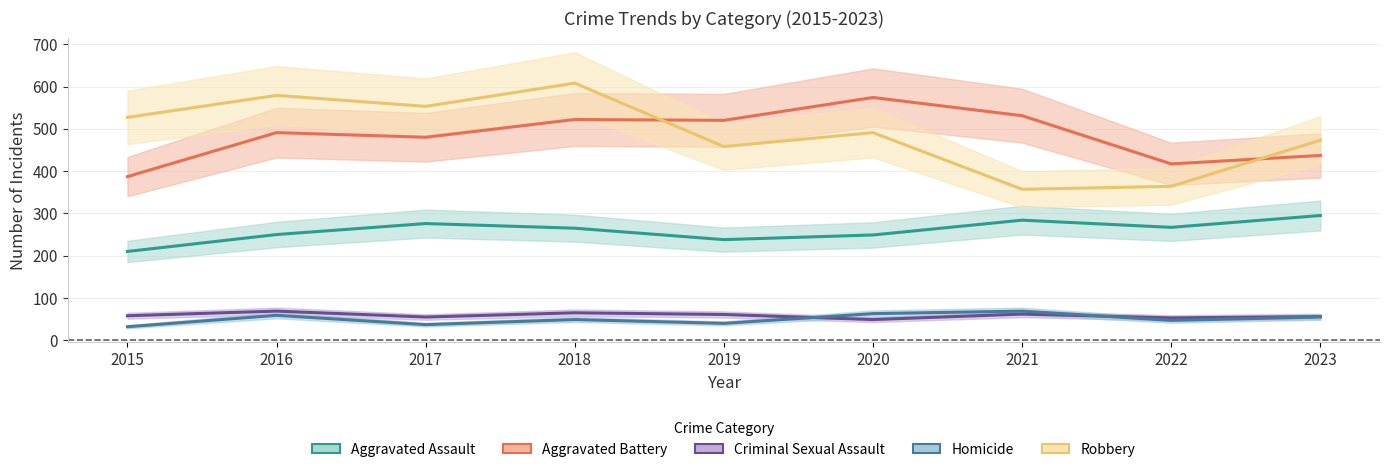

What is the greatest value displayed?

608